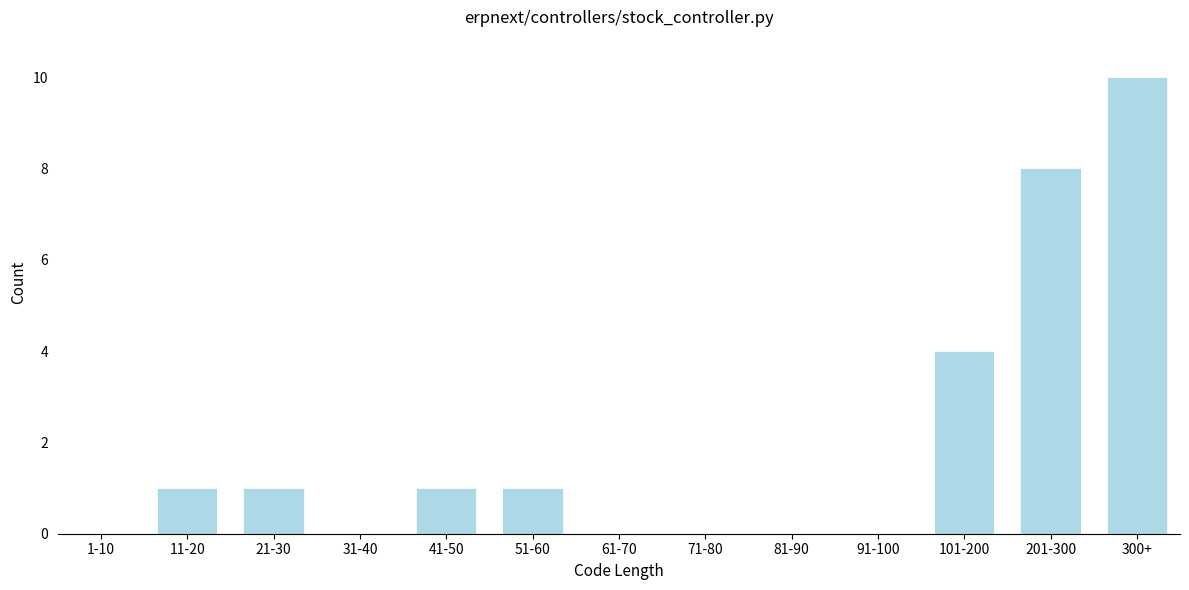

Reading left to right, transcribe all the data shown in this chart.

1-10=0	11-20=1	21-30=1	31-40=0	41-50=1	51-60=1	61-70=0	71-80=0	81-90=0	91-100=0	101-200=4	201-300=8	300+=10